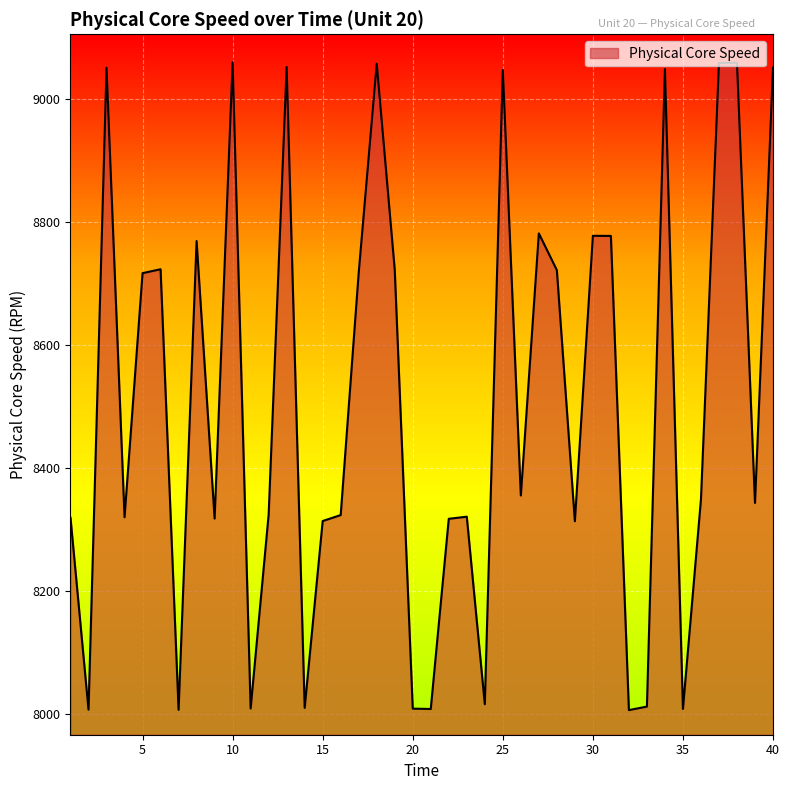

Count the number of values greater than 8348.

20